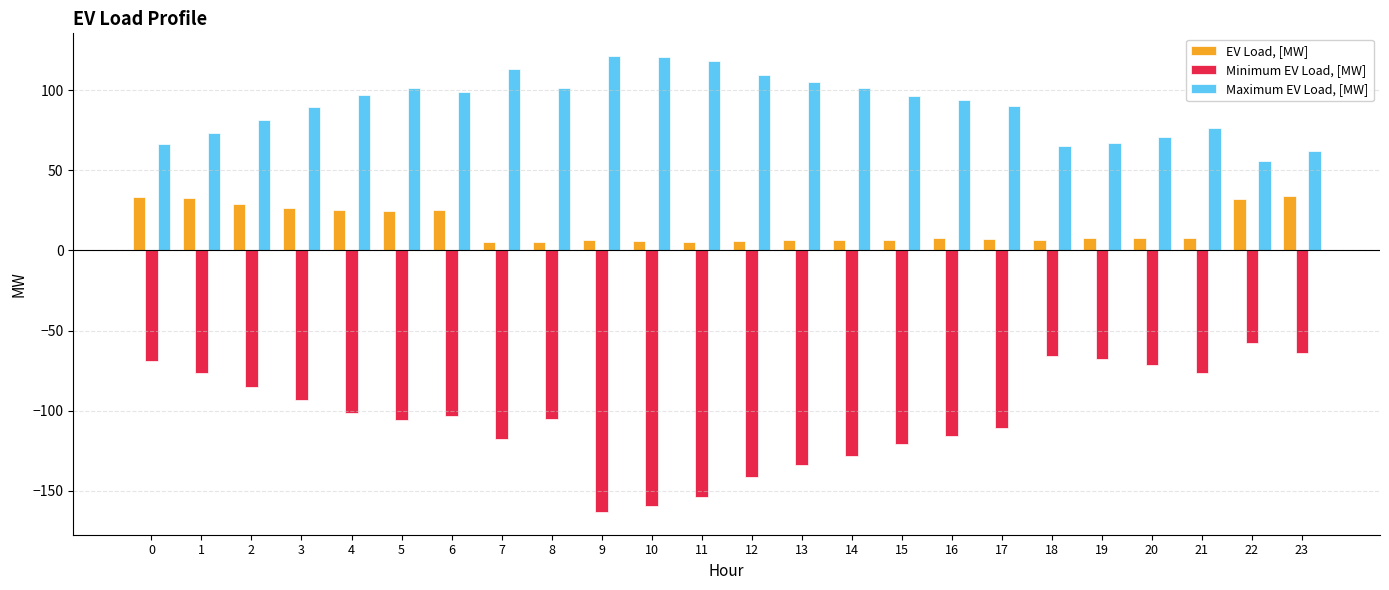

Is the value of Maximum EV Load, [MW] at 14 greater than the value of EV Load, [MW] at 4?

Yes